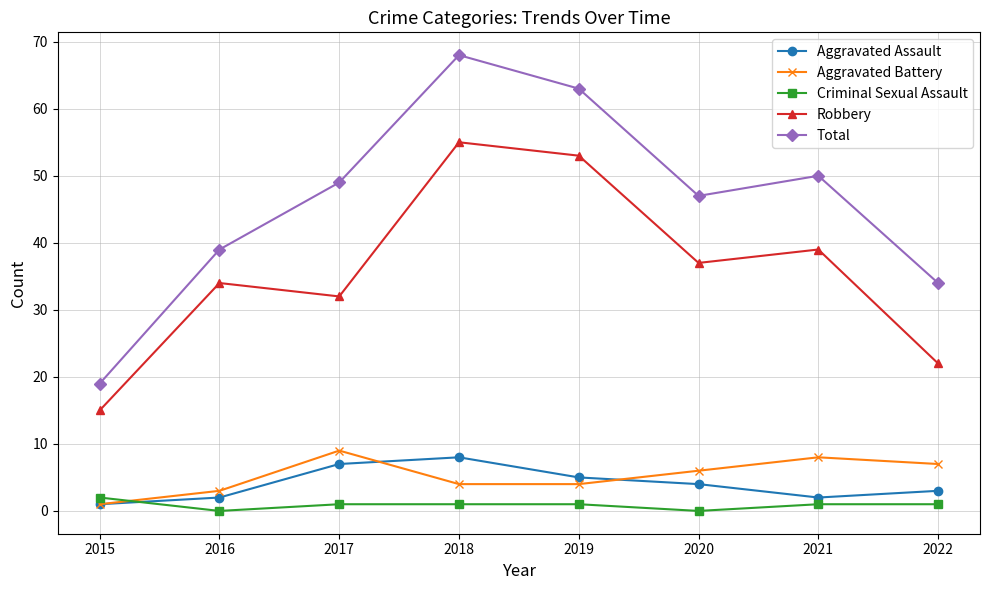

True or false: Robbery and Criminal Sexual Assault intersect in this chart.

False